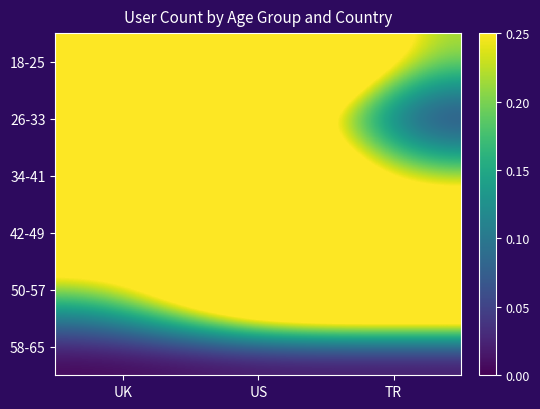

Reading left to right, list all the values displayed in this chart.

18-25: UK=1.0	US=0.8	TR=0.2
26-33: UK=0.2	US=0.4	TR=0.0
34-41: UK=0.4	US=0.6	TR=0.2
42-49: UK=0.4	US=0.2	TR=0.4
50-57: UK=0.2	US=0.6	TR=0.6
58-65: UK=0.0	US=0.0	TR=0.0